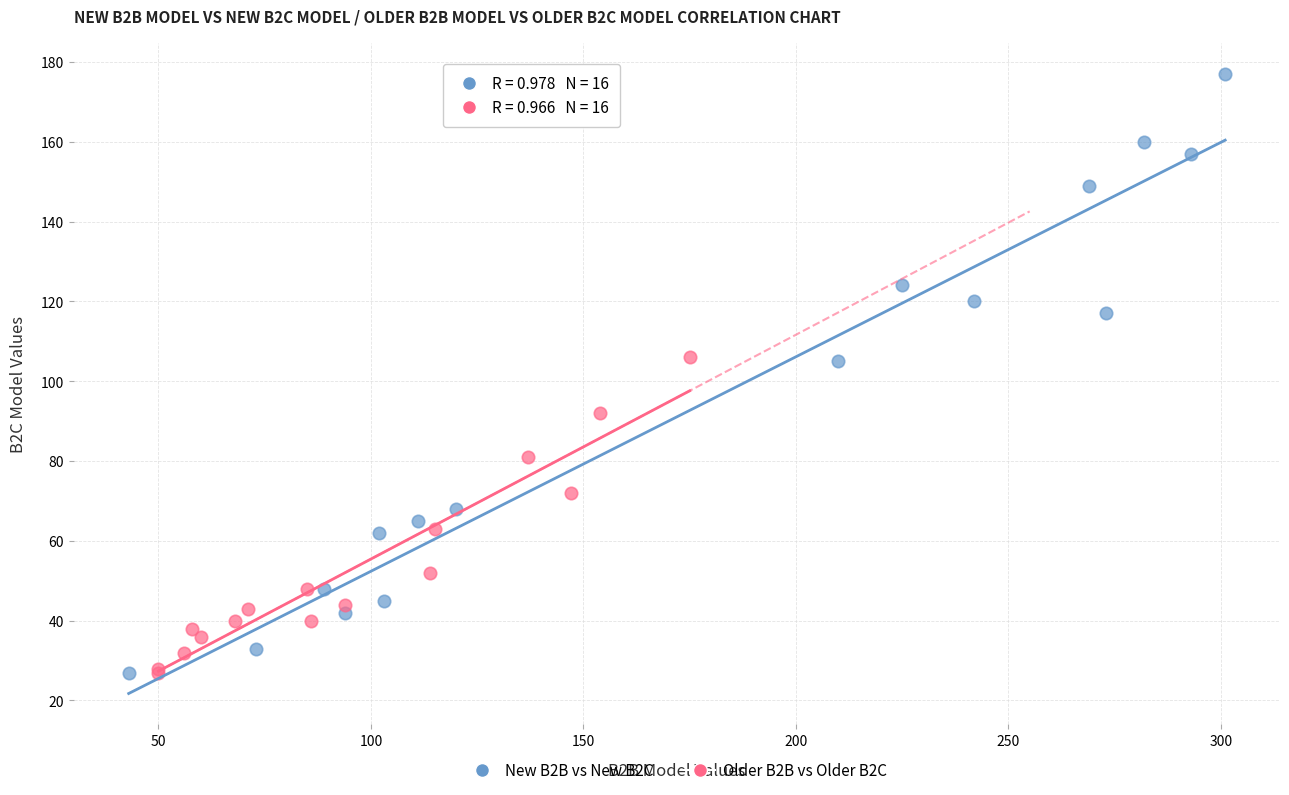

Which series contains the highest Y value?

New B2B vs New B2C